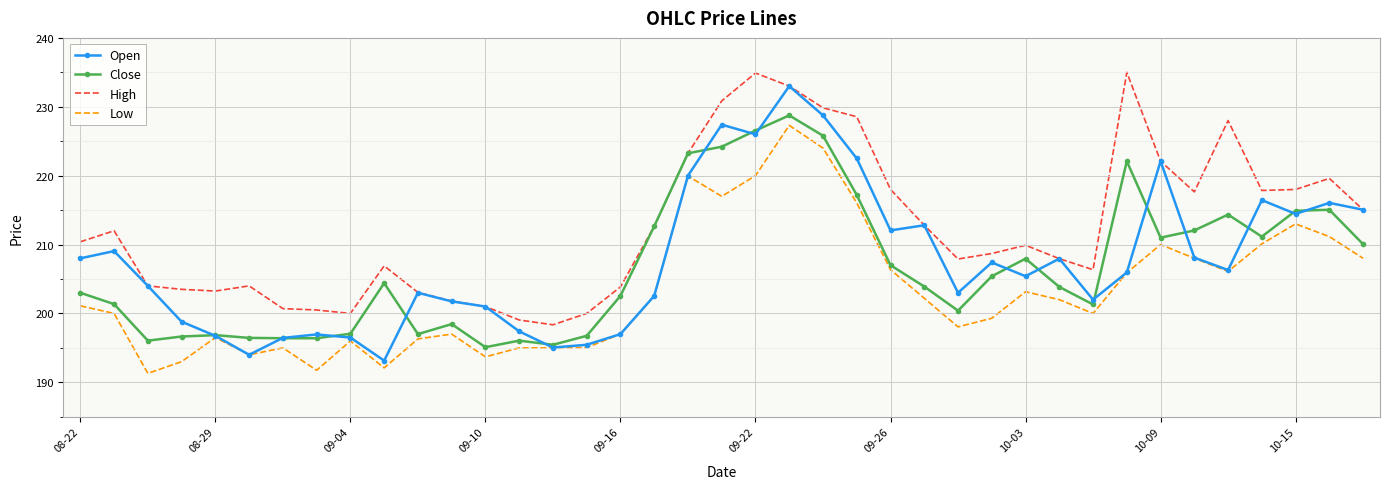

What is the smallest value displayed?

191.3